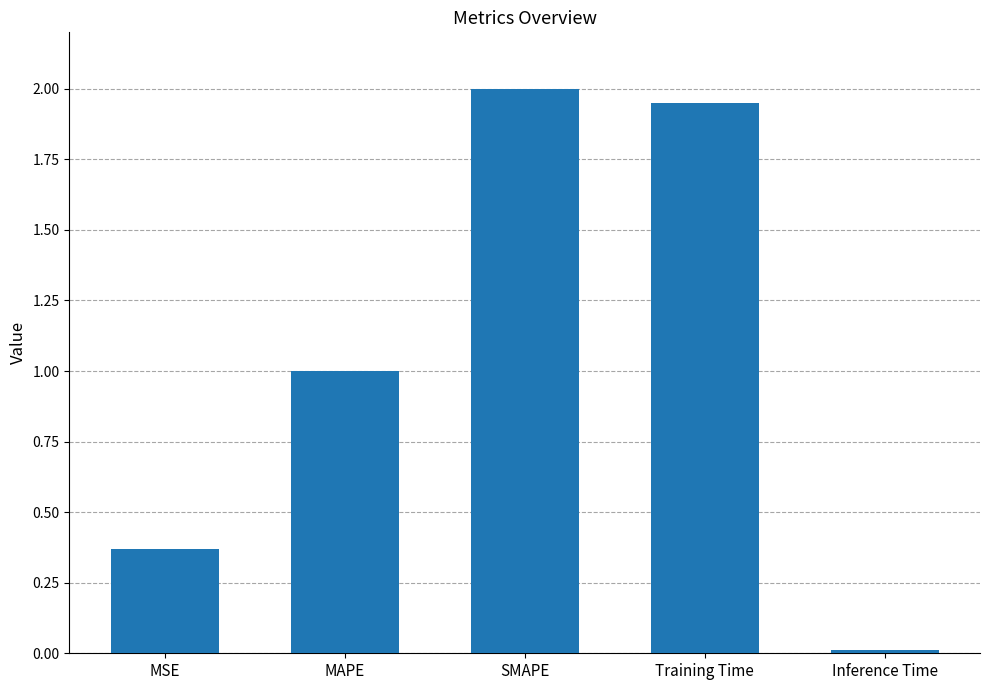

What is the label of the 5th bar from the left?

Inference Time